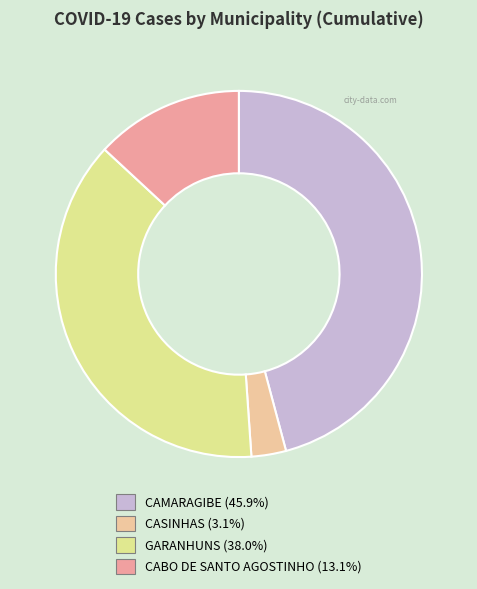

To the nearest percent, what percentage of the pie is CABO DE SANTO AGOSTINHO?

13%